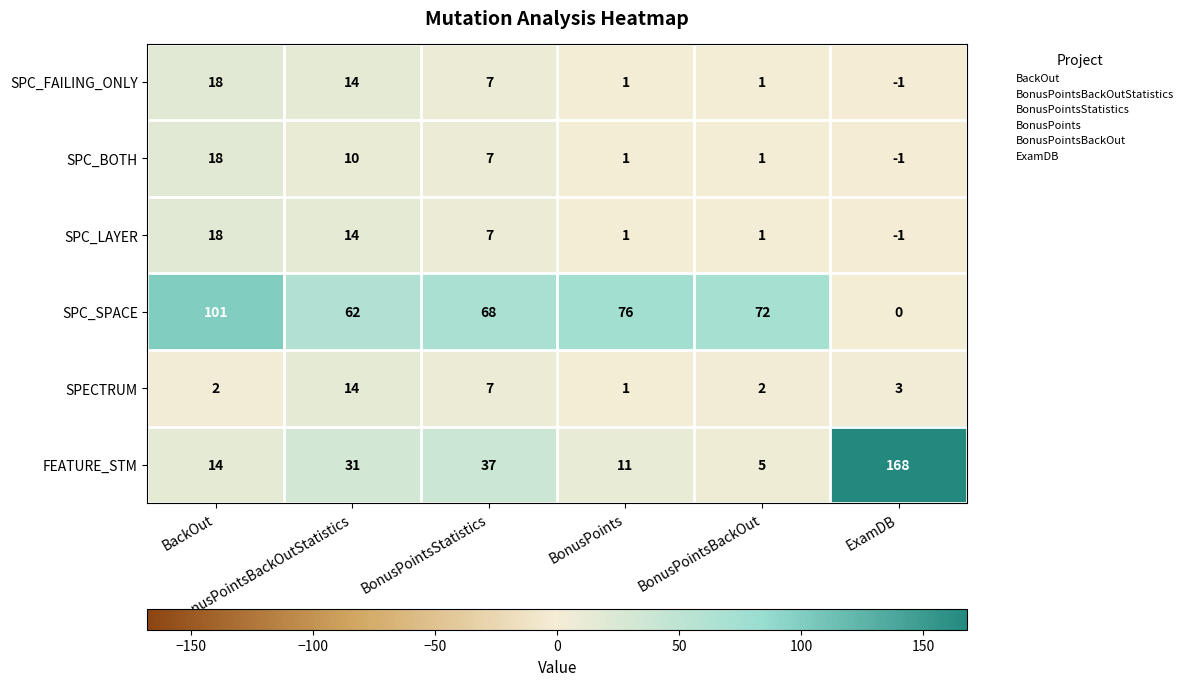

How many SPC_LAYER values are between 1 and 14?

4